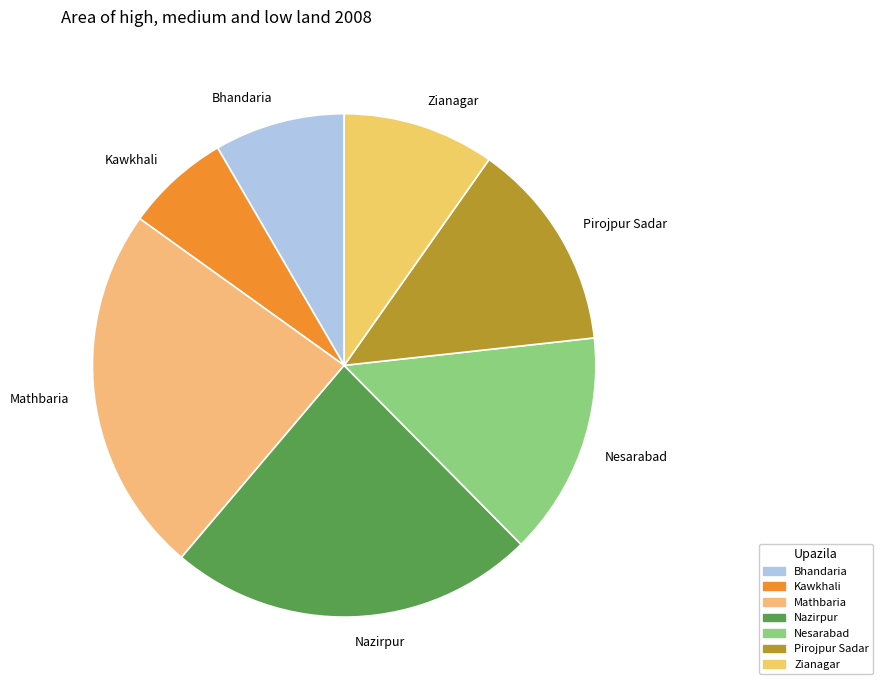

Is there a majority slice in this chart?

No